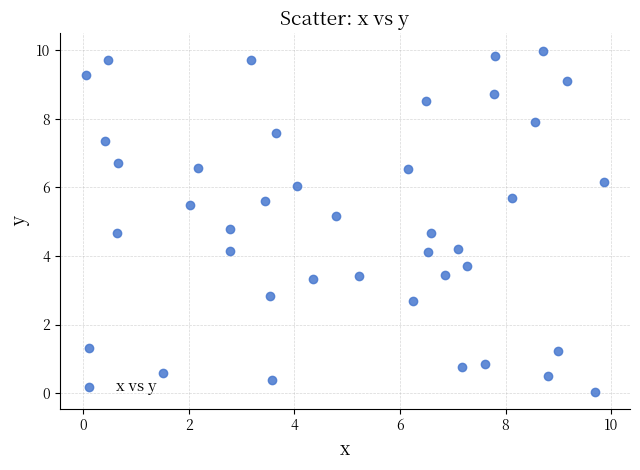

What is the range of Y values (max minus min)?

9.9